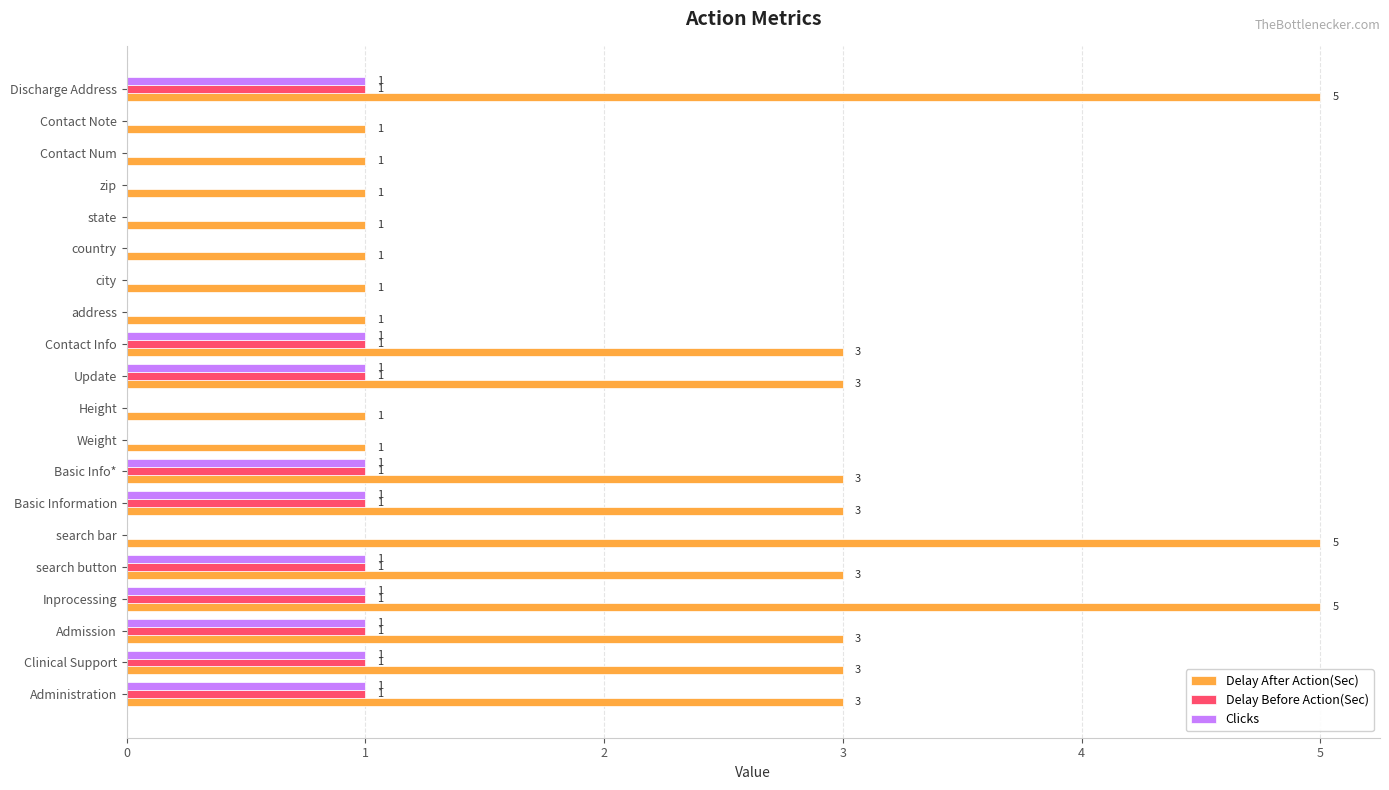

Is it true that Delay After Action(Sec) equals 3 at Contact Info?

True